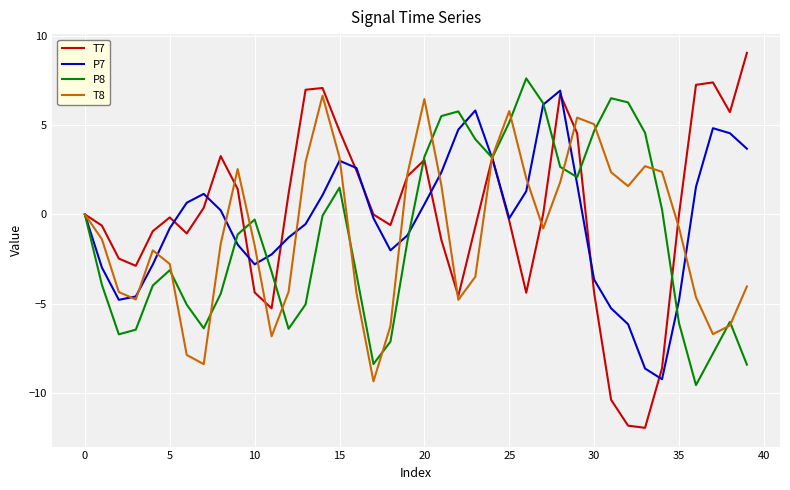

What is the maximum value for T7?

9.0